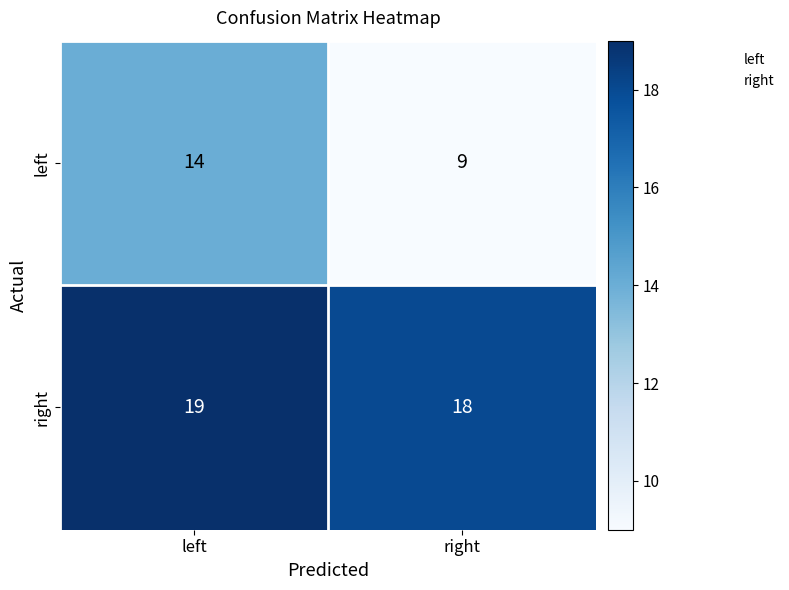

The value of right at left is 19. True or false?

True